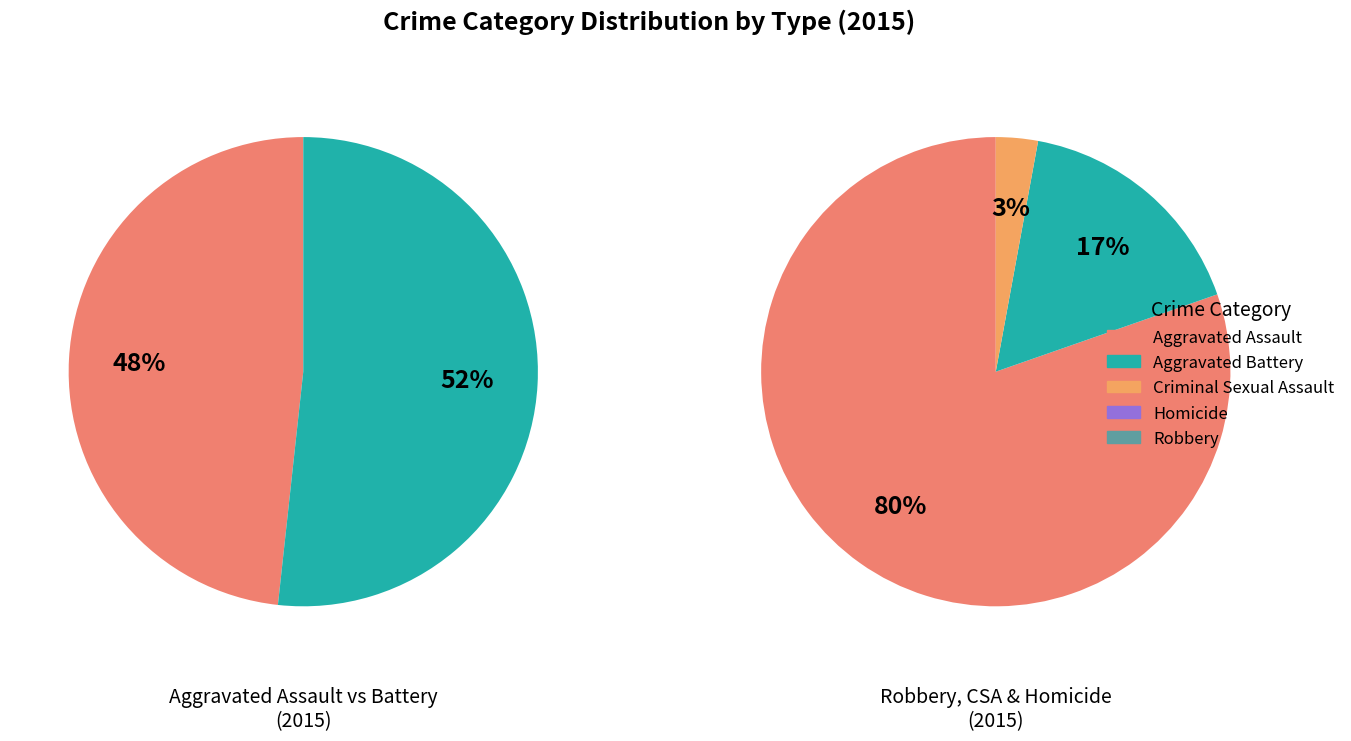

To the nearest percent, what is the combined percentage of Aggravated Assault and Robbery?

67%